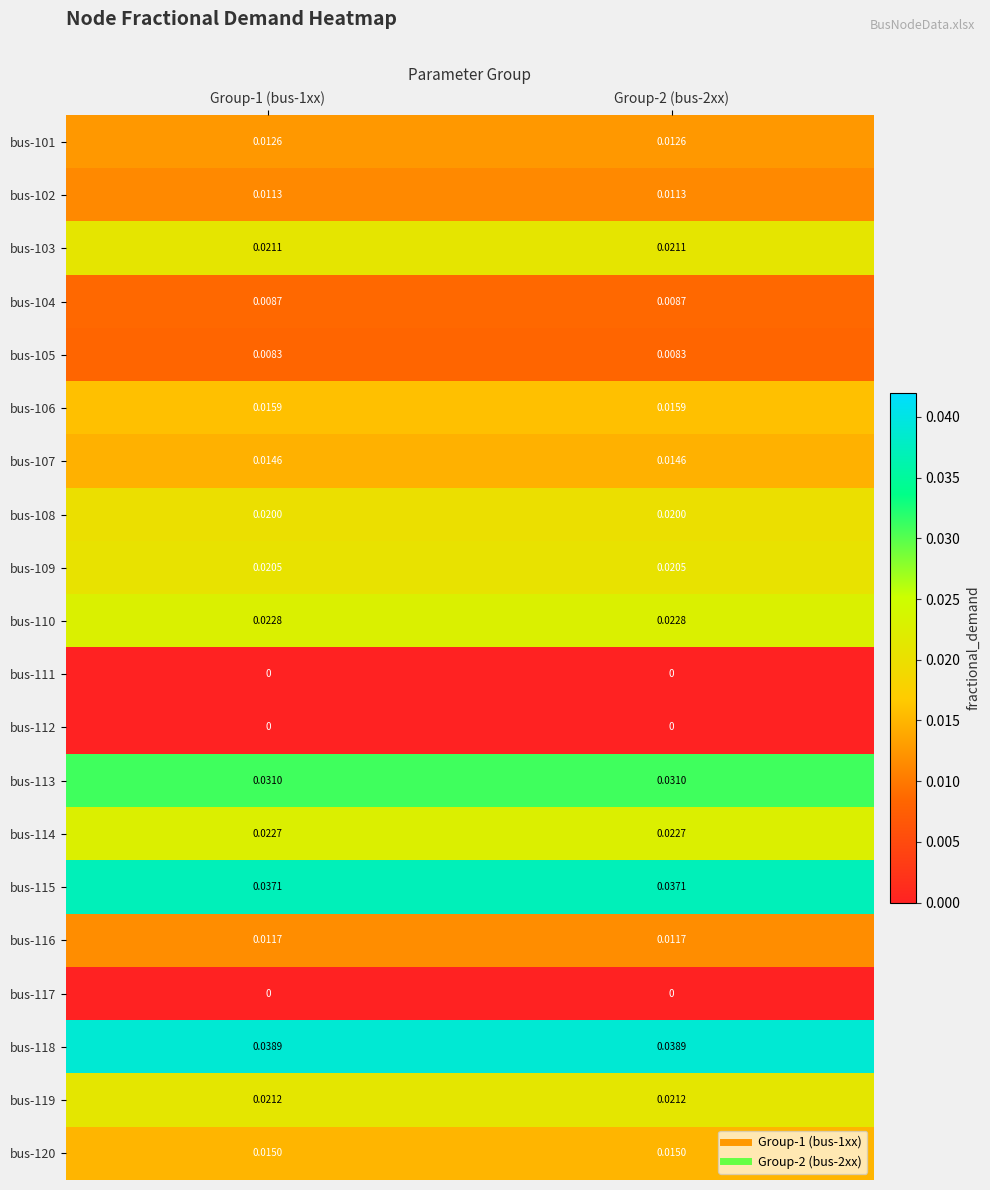

What is the total value across all series at Group-2 (bus-2xx)?

0.3